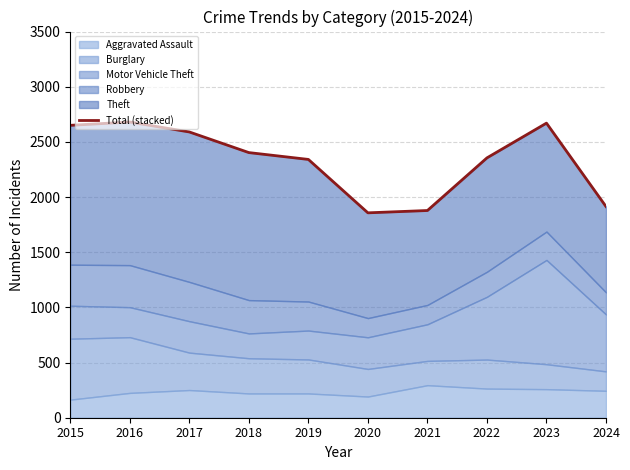

Reading left to right, what are all the values shown in this chart?

2015=2650	2016=2680	2017=2590	2018=2403	2019=2341	2020=1857	2021=1878	2022=2355	2023=2670	2024=1914